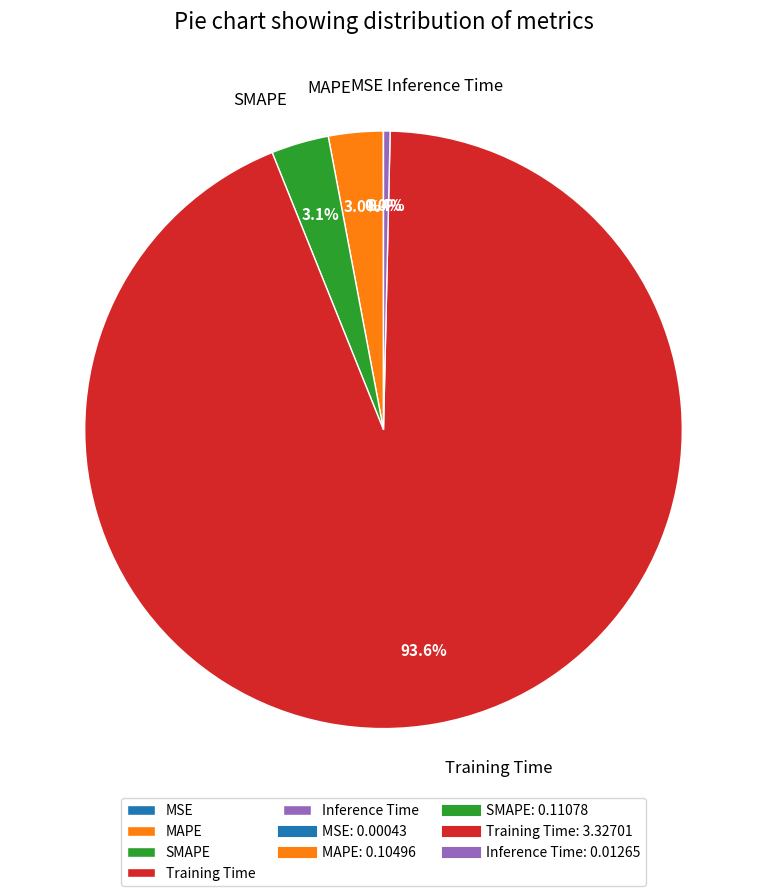

To the nearest percent, what is the difference between the Training Time and MAPE slice percentages?

91%